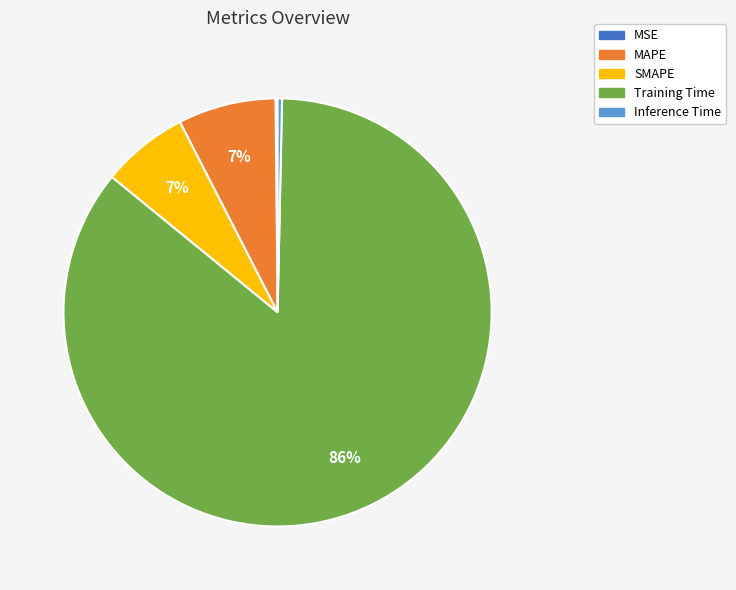

True or false: Training Time accounts for 77% of the total.

False